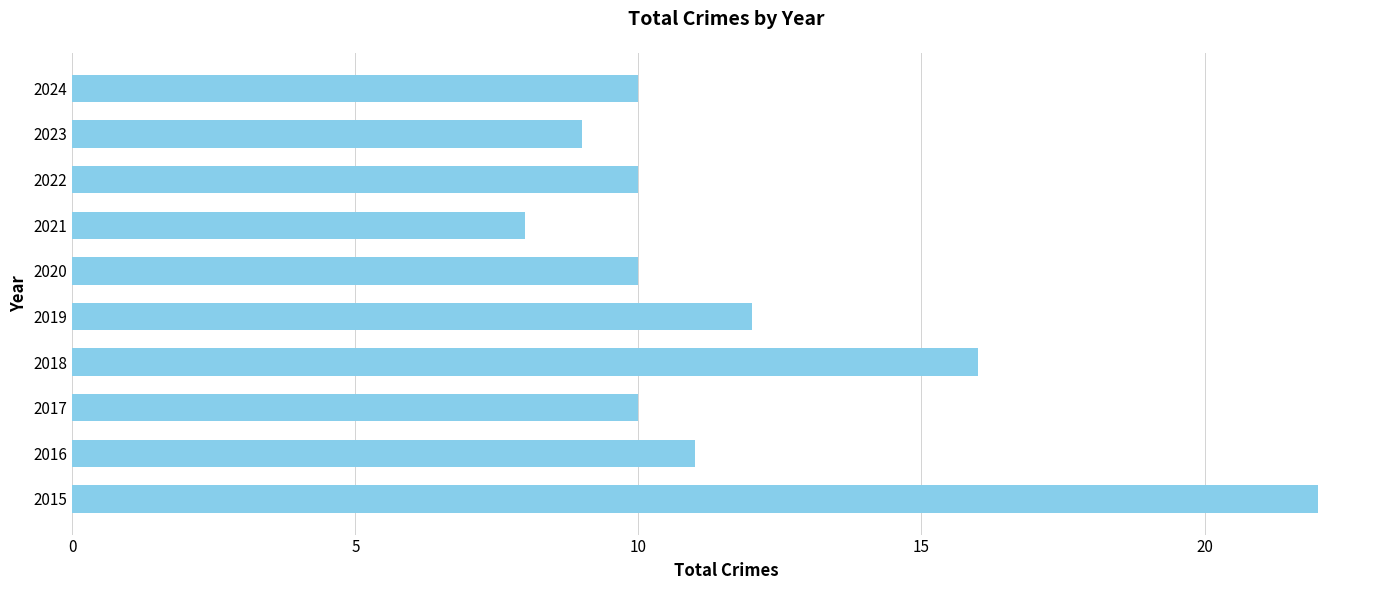

The value at 2018 is 6. True or false?

False